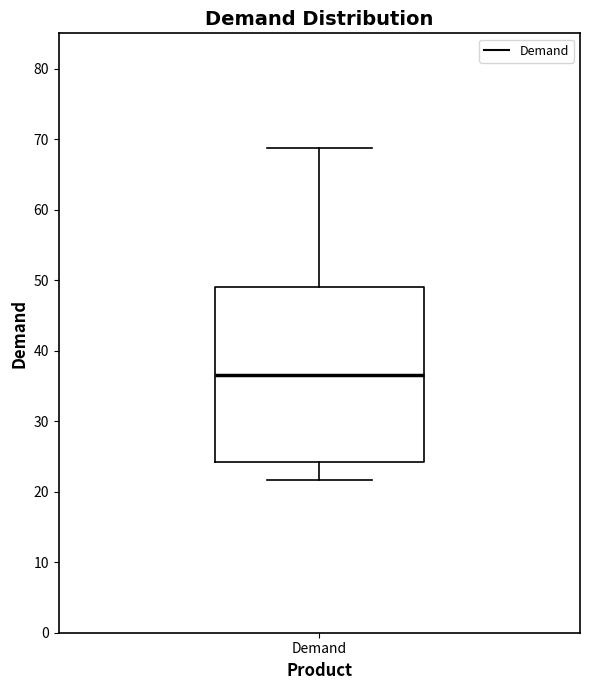

Read this box plot against the y-axis: the position of the median line, the range covered by the box, and the ends of both whiskers. The values are not printed on the chart, so give them approximately, as read against the axis.

median 36, box 24 to 49, whiskers 22 to 69